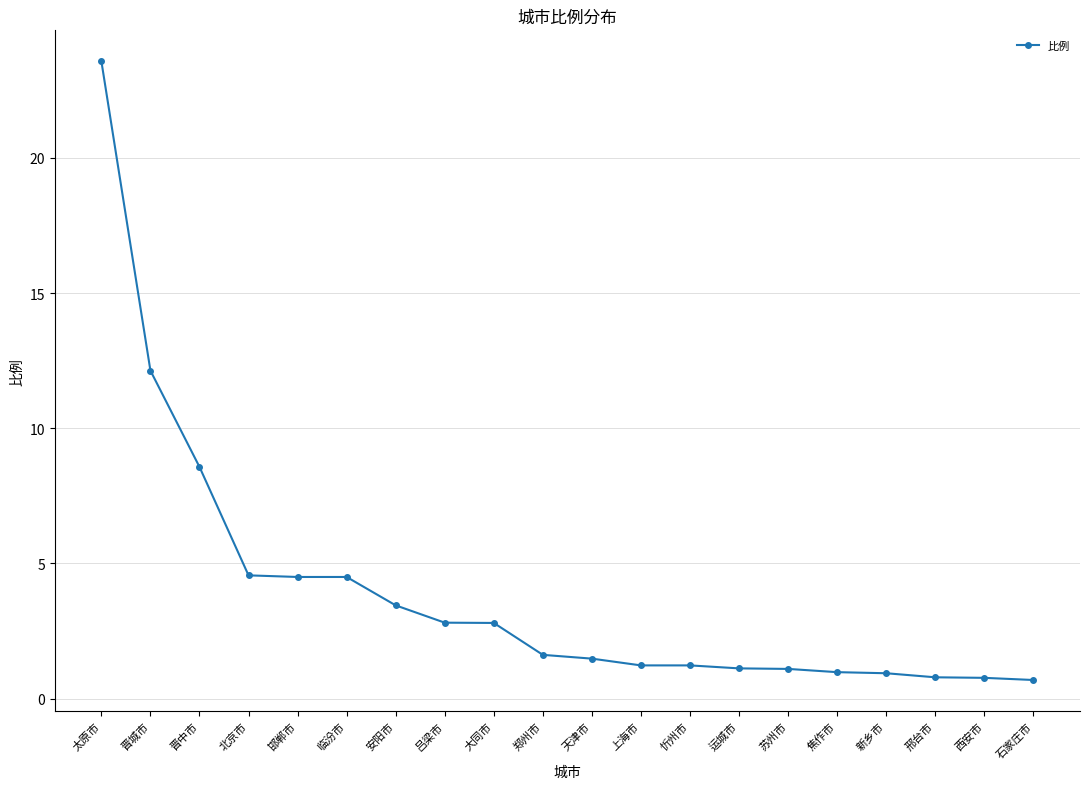

How many categories are shown in the chart?

20